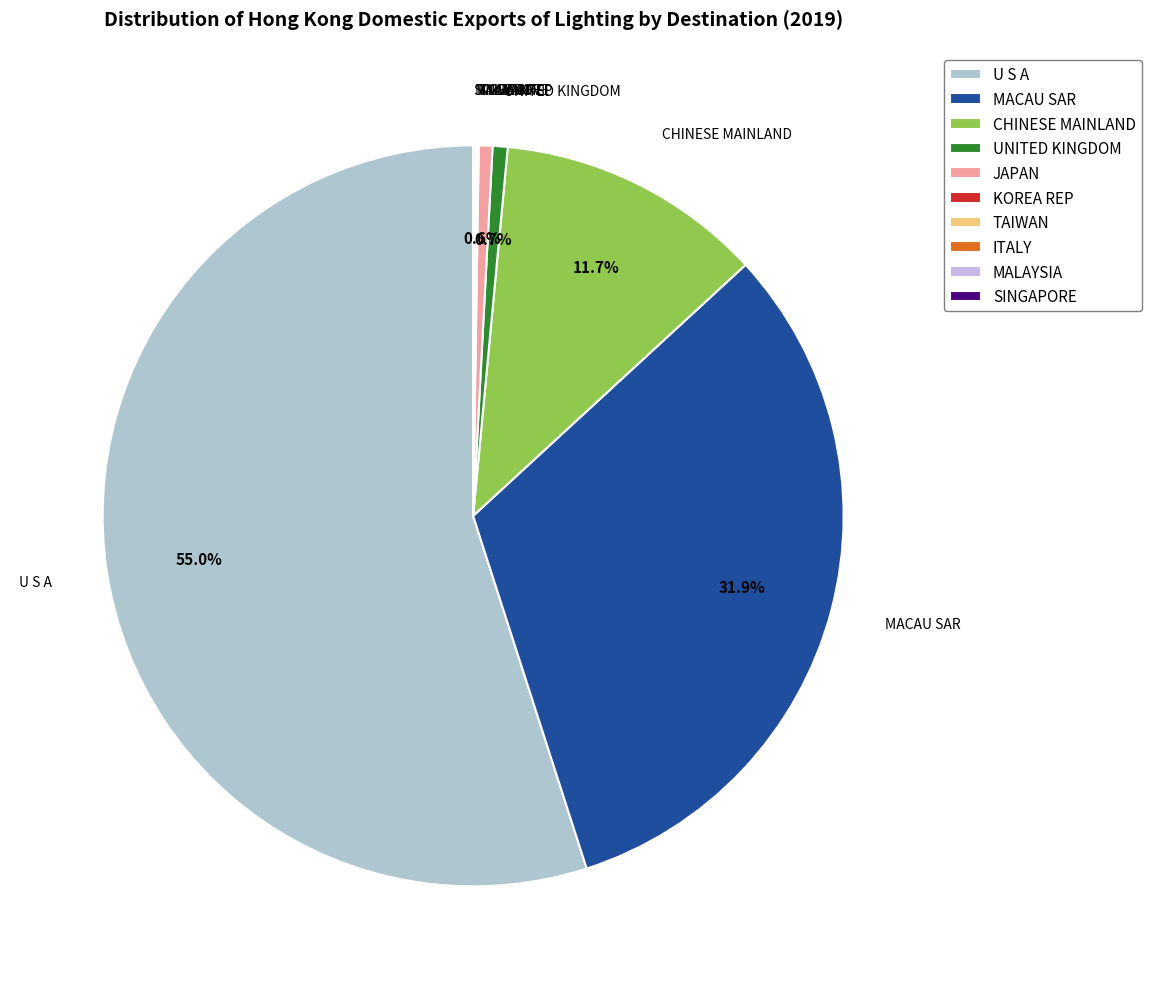

Which slice is the largest?

U S A